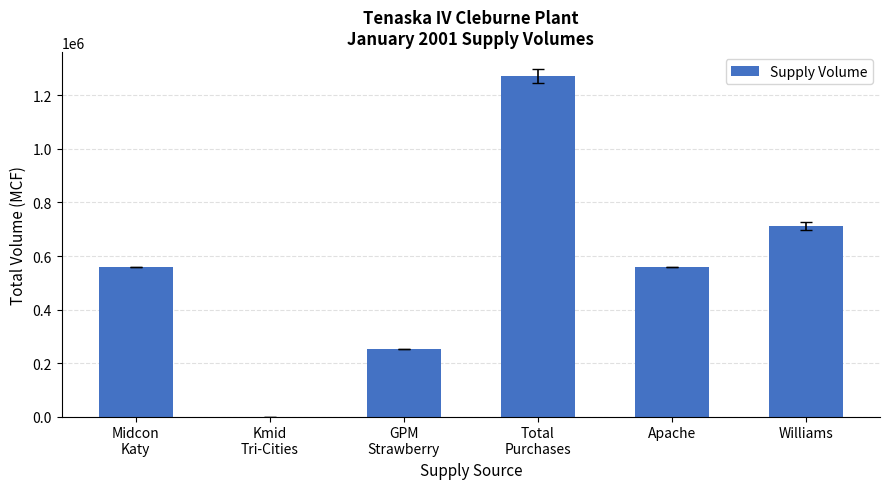

Reading left to right, what are all the values shown in this chart?

Midcon
Katy=560000	Kmid
Tri-Cities=0	GPM
Strawberry=252400	Total
Purchases=1272000	Apache=560000	Williams=712000